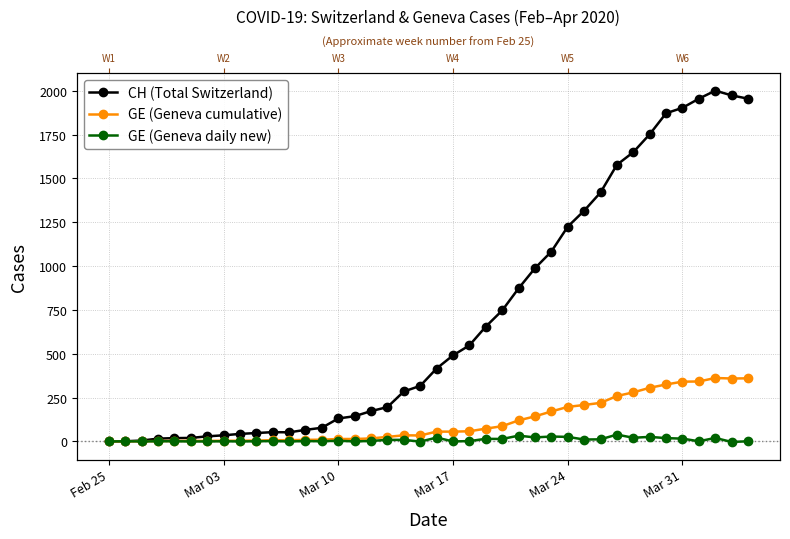

What position from the right is Mar 03?

33